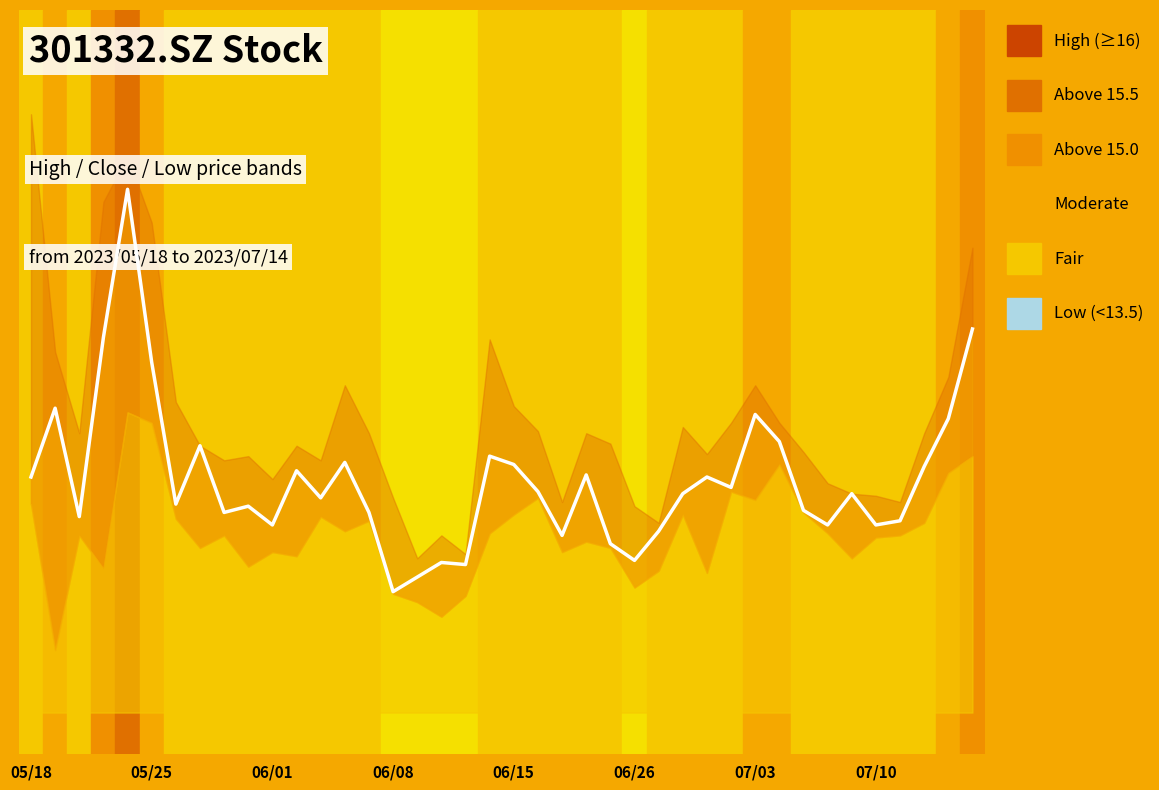

How many lines are shown in the chart?

1